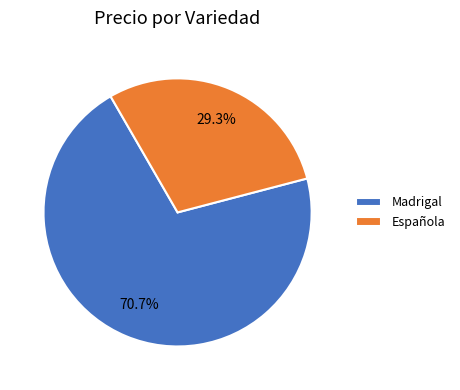

Which category has the smallest portion of the pie?

Española